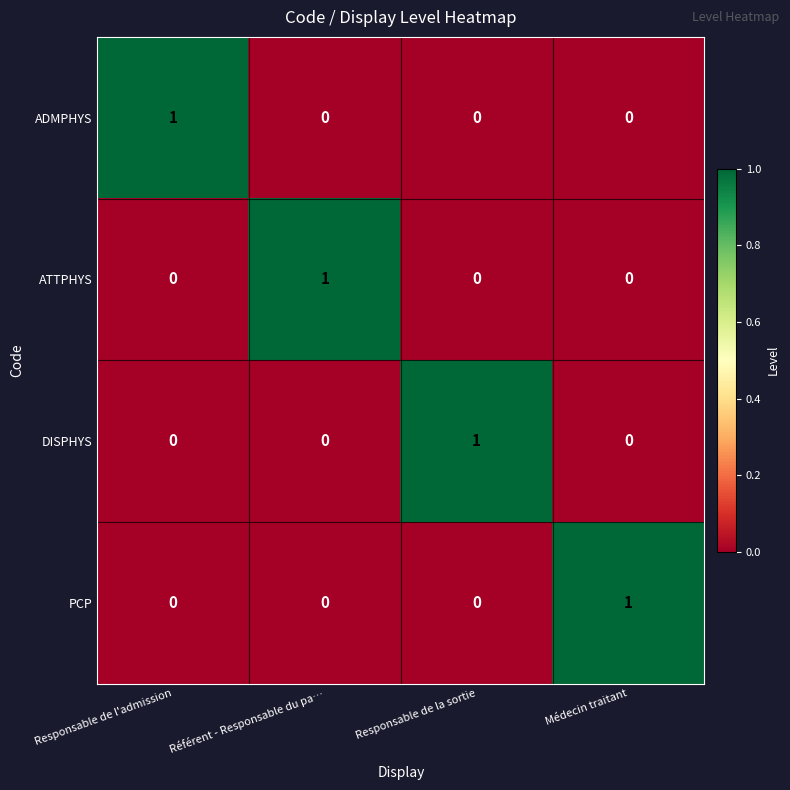

What is the maximum value shown in the chart?

1